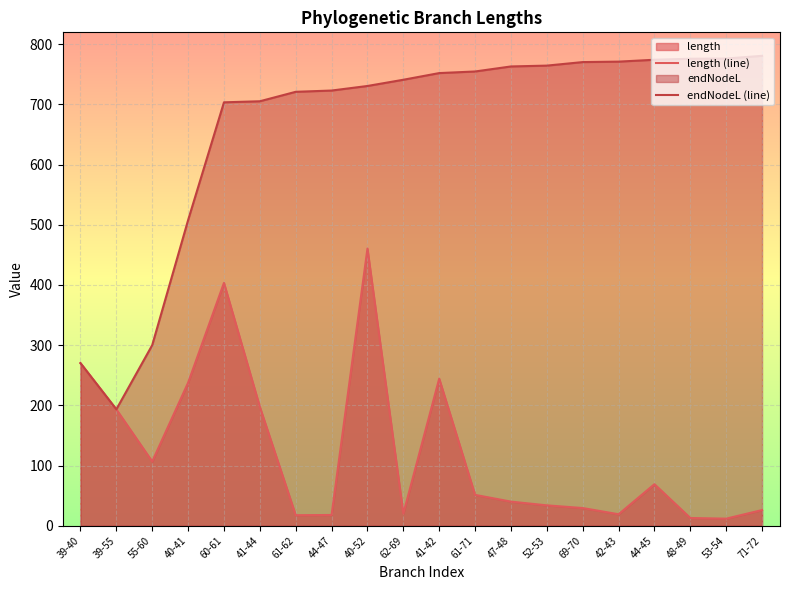

Which category has the lowest value across all series?

53-54